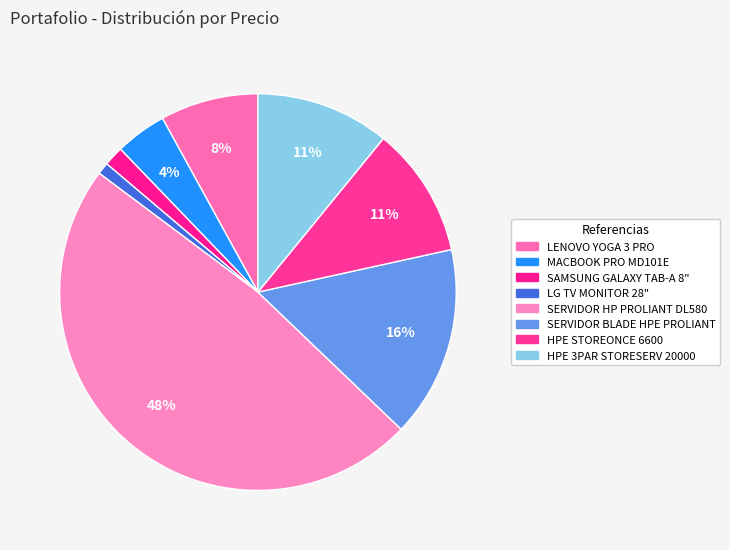

Is there any slice that represents more than half of the pie?

No